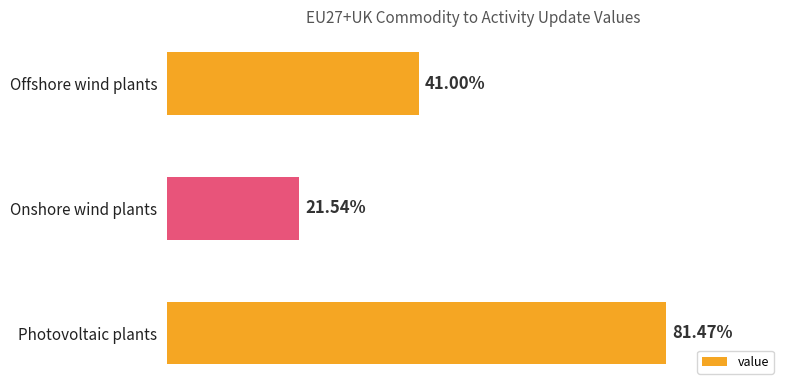

Are the bars horizontal?

Yes